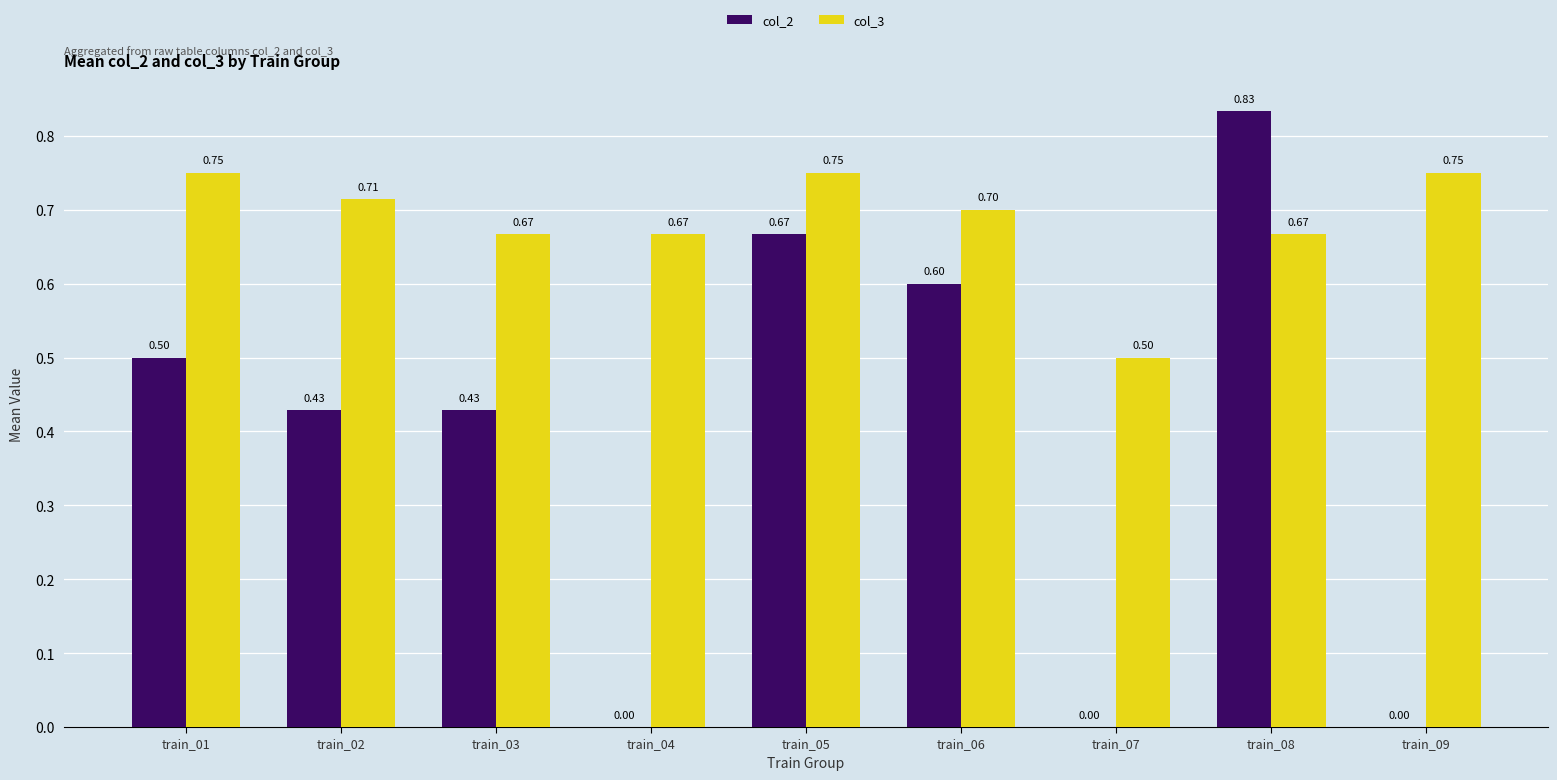

What is the total value across all series at train_06?

1.3